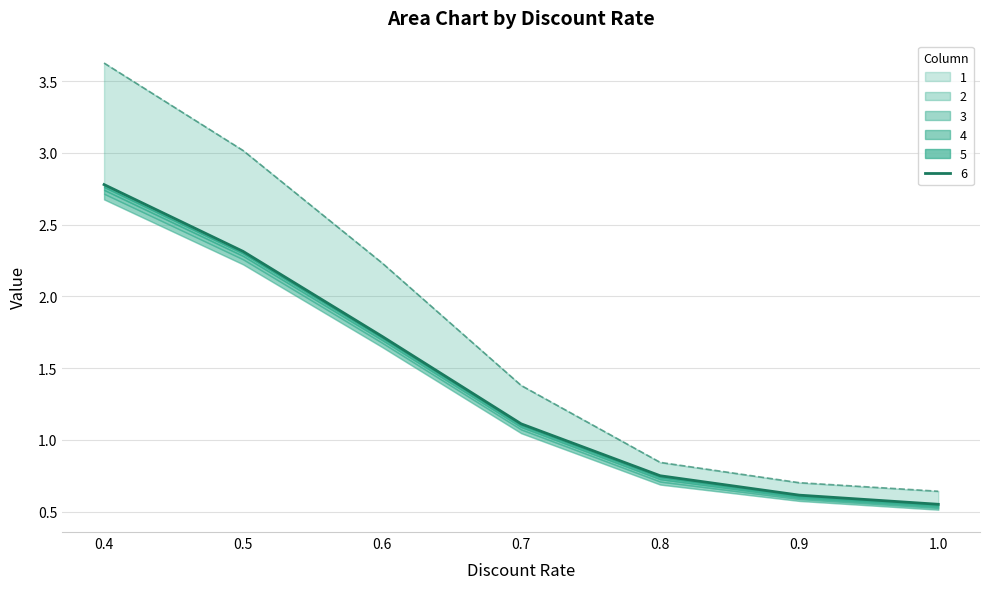

True or false: 4 has more than 0 points higher than both neighbors.

False